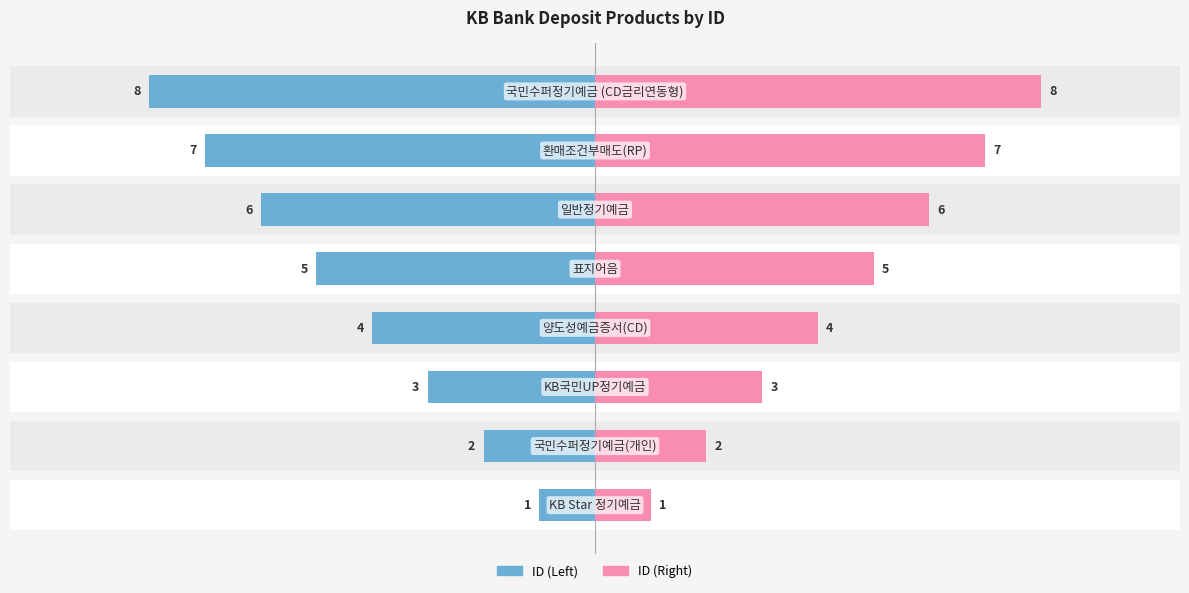

List the series in order of their peak value, lowest first.

ID (Left), ID (Right)